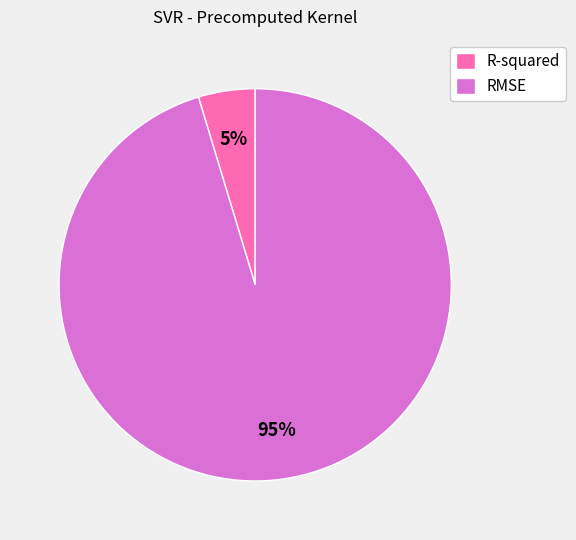

What percentage is the R-squared slice, to the nearest percent?

5%